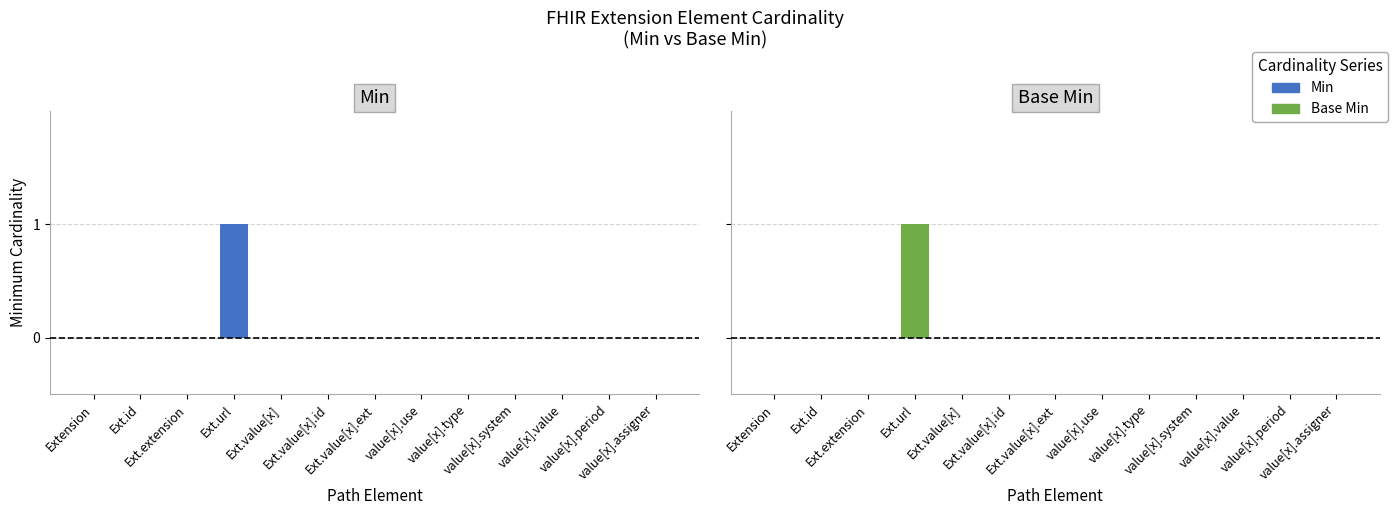

At which category is the sum across all series the highest?

Ext.url